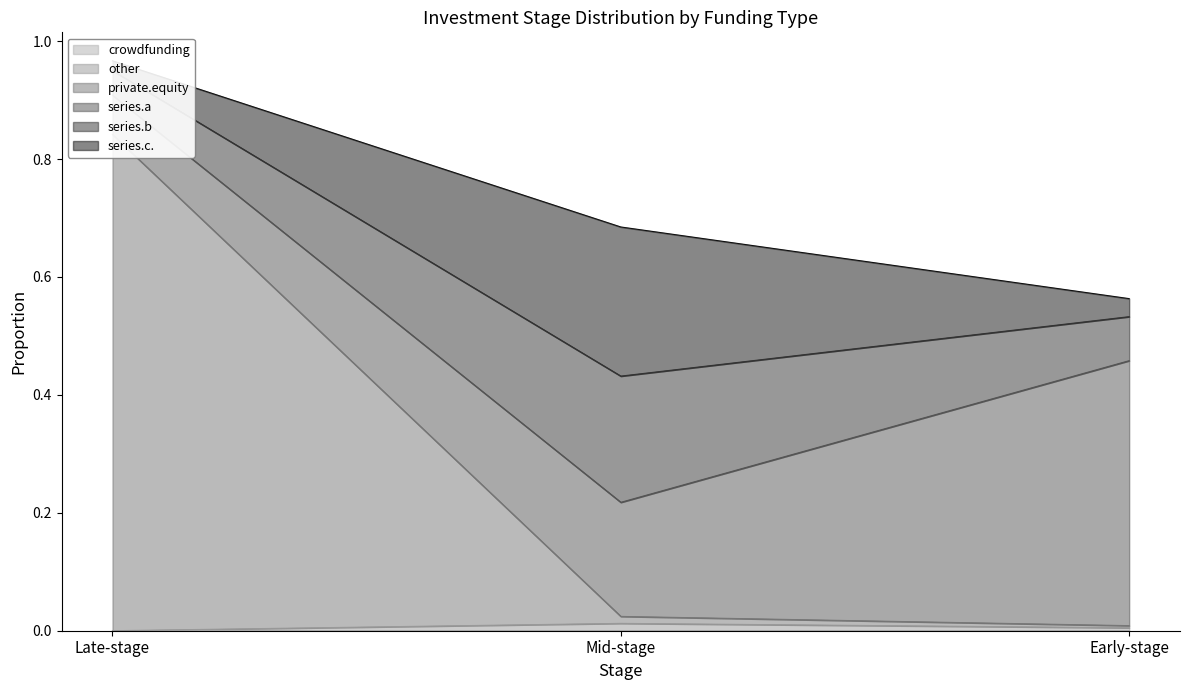

The value of crowdfunding at Late-stage is 0.0. True or false?

True